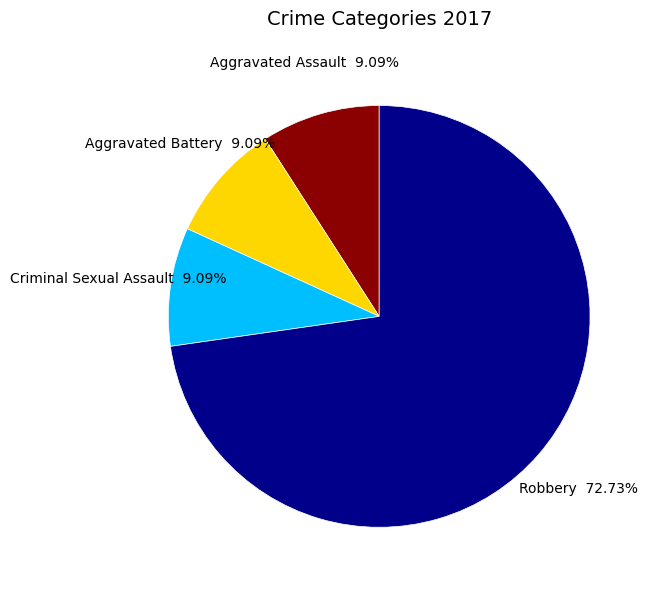

Between Aggravated Battery and Robbery, which is larger?

Robbery